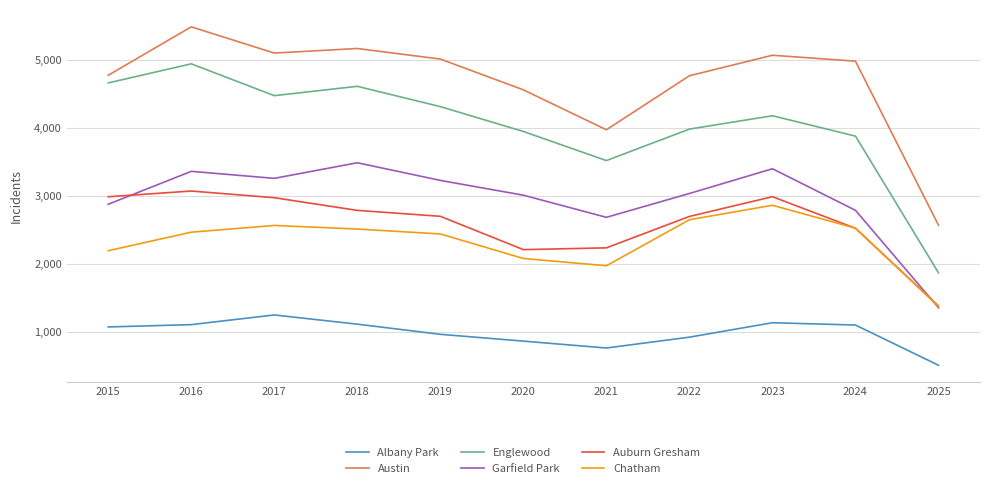

What are all the series names shown in the legend?

Albany Park, Austin, Englewood, Garfield Park, Auburn Gresham, Chatham